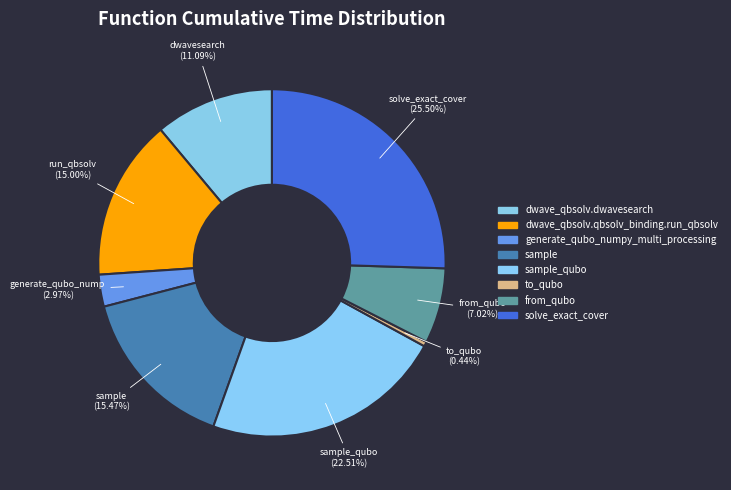

How many slices are in this pie chart?

8